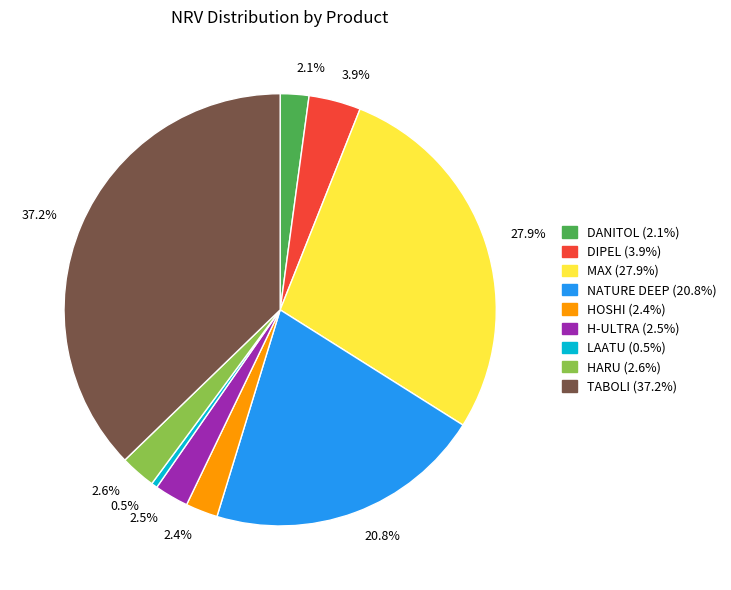

Does any single category account for the majority?

No